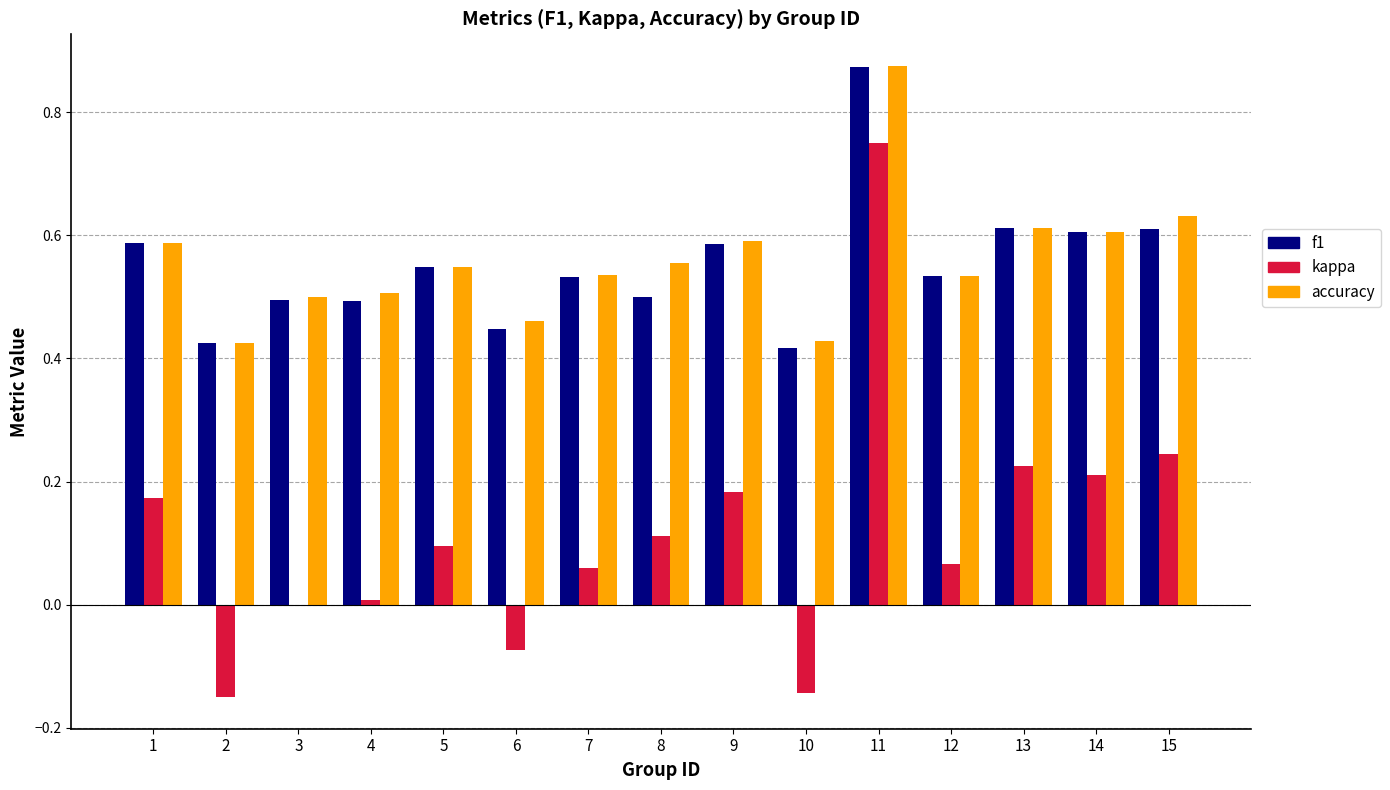

True or false: kappa has a value of 0.3 at 11.

False